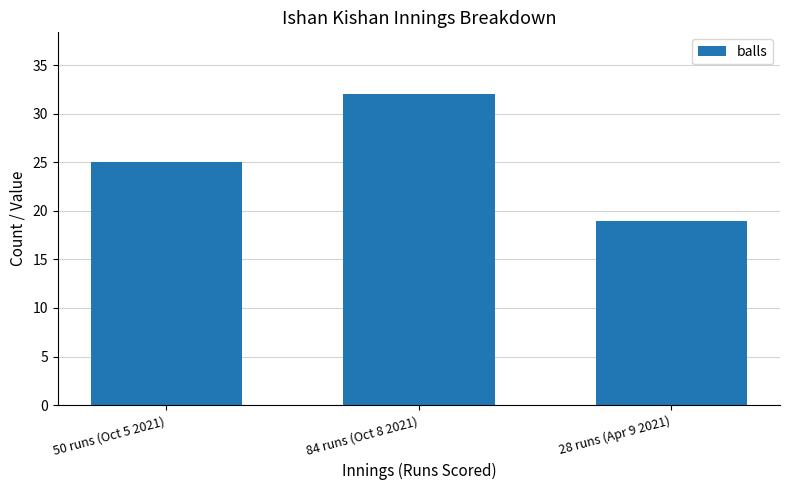

Reading right to left, list all the values displayed in this chart.

19	32	25